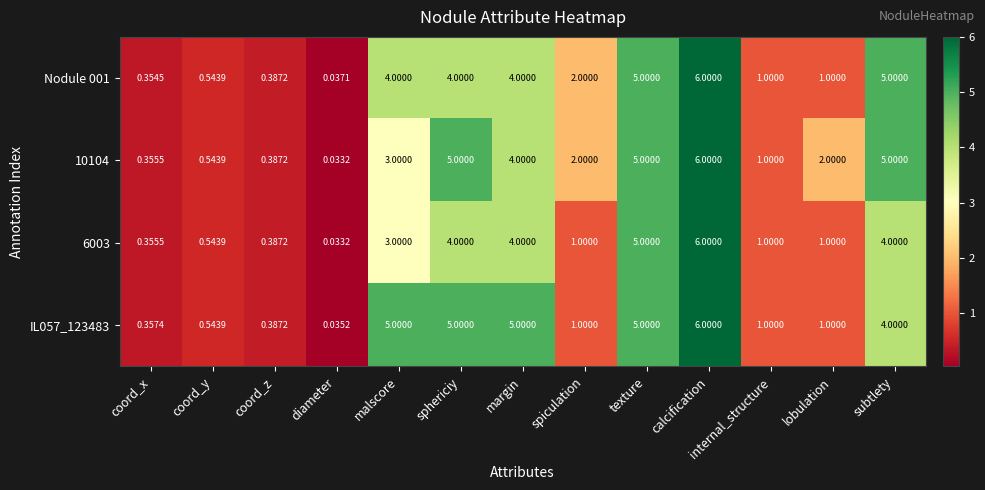

Is the value of Nodule 001 at diameter greater than the value of 6003 at calcification?

No